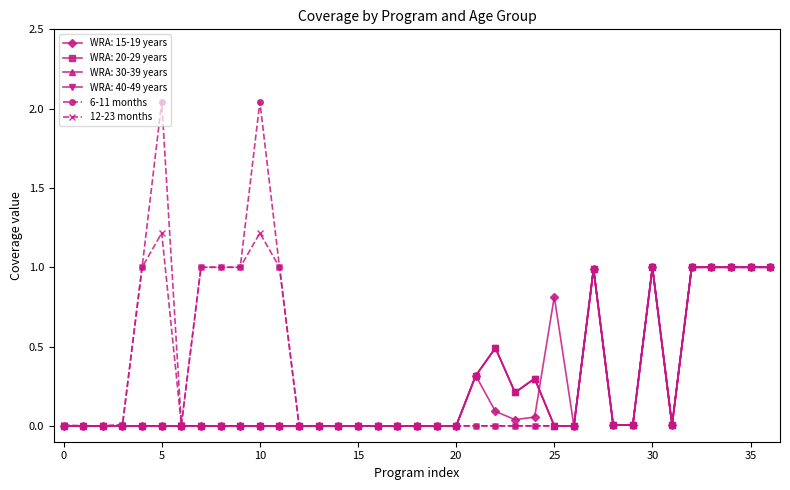

What is the difference between the maximum and minimum values in the 12-23 months series?

1.2